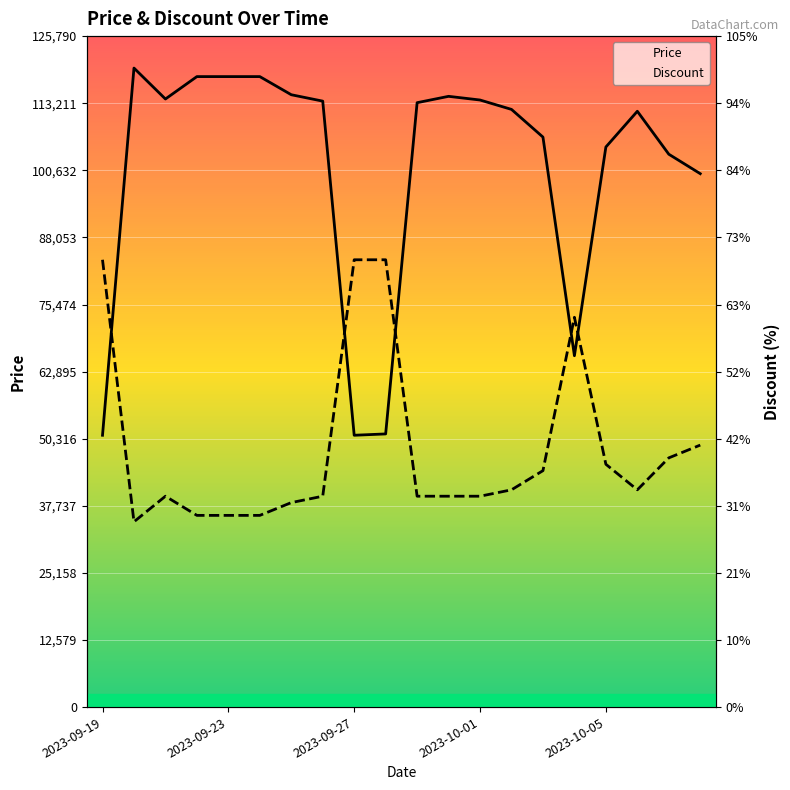

Where is Discount nearest to the value 49?

19